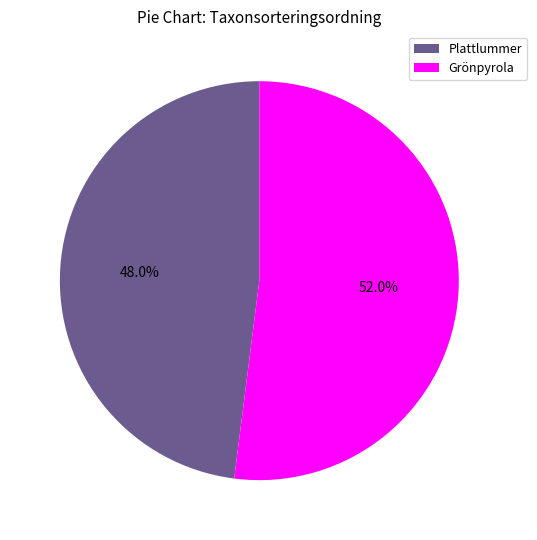

What percentage is NOT represented by Grönpyrola?

48.0%